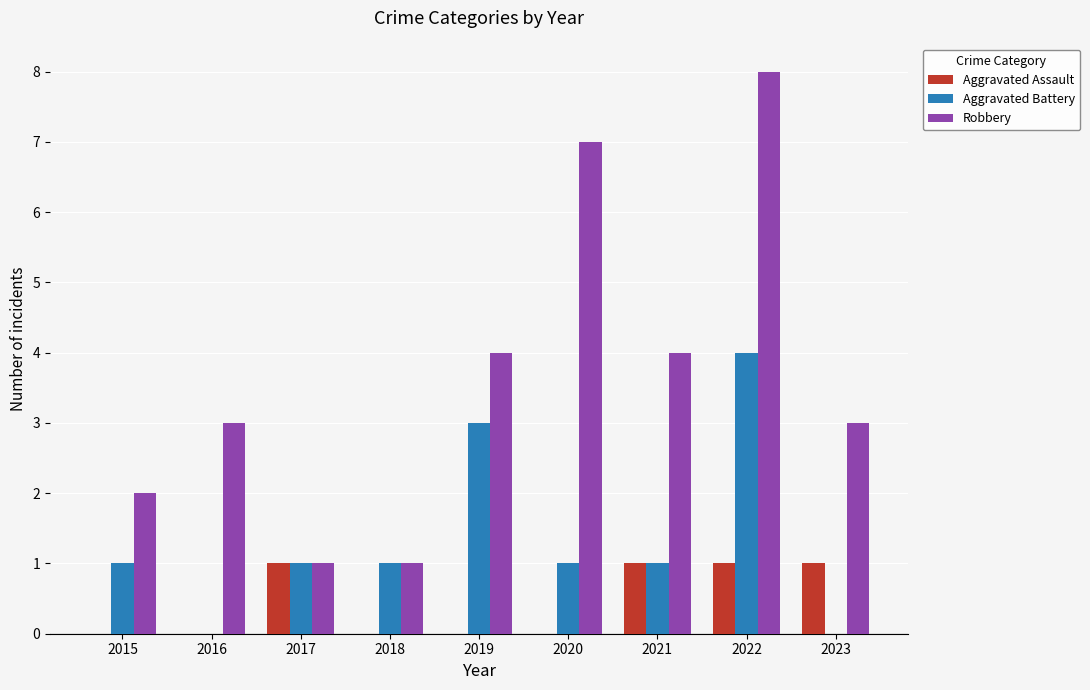

Reading left to right, list all the values displayed in this chart.

Aggravated Assault: 0	0	1	0	0	0	1	1	1
Aggravated Battery: 1	0	1	1	3	1	1	4	0
Robbery: 2	3	1	1	4	7	4	8	3